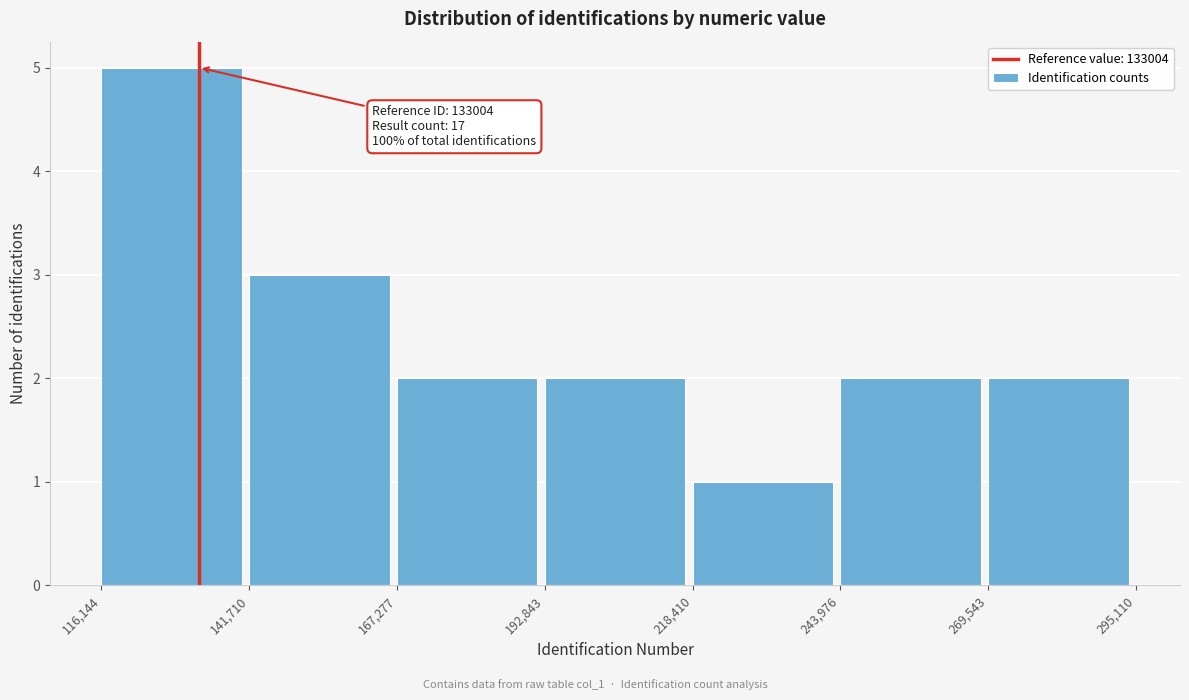

Which range on the x-axis has the tallest bar?

116,144 to 141,710